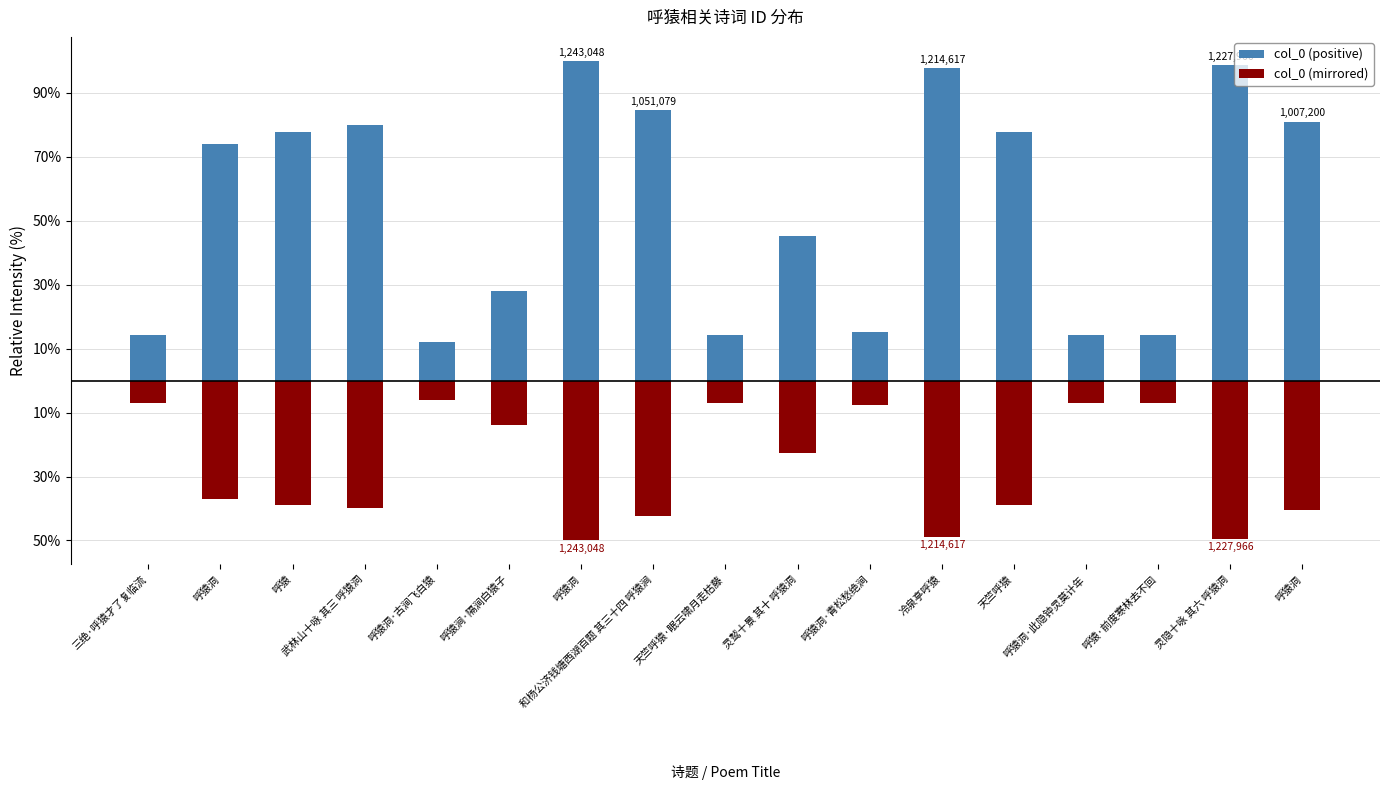

At which label does col_0 (mirrored) first exceed -36?

三绝·呼猿才了复临流